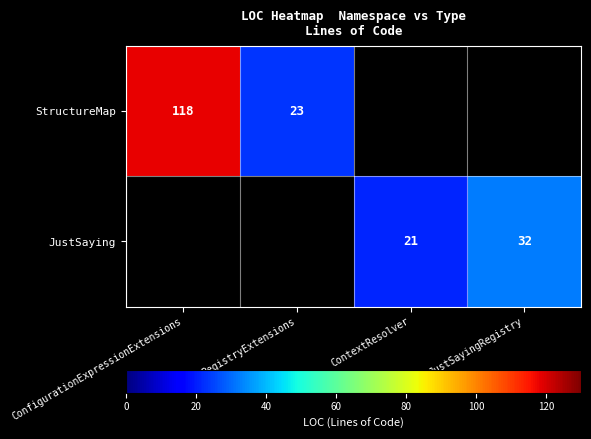

At how many categories does at least one series exceed 63?

1